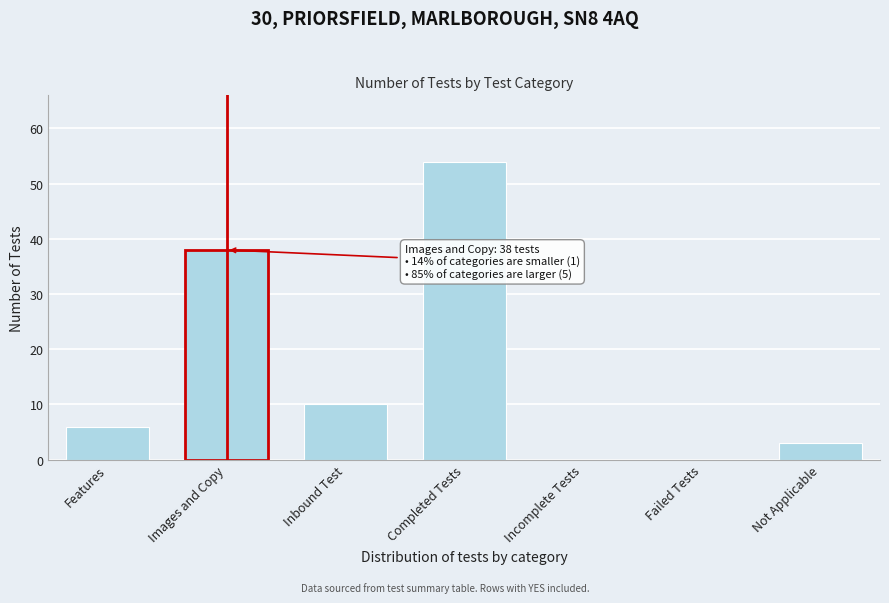

Reading left to right, transcribe all the data shown in this chart.

Features=6	Images and Copy=38	Inbound Test=10	Completed Tests=54	Incomplete Tests=0	Failed Tests=0	Not Applicable=3